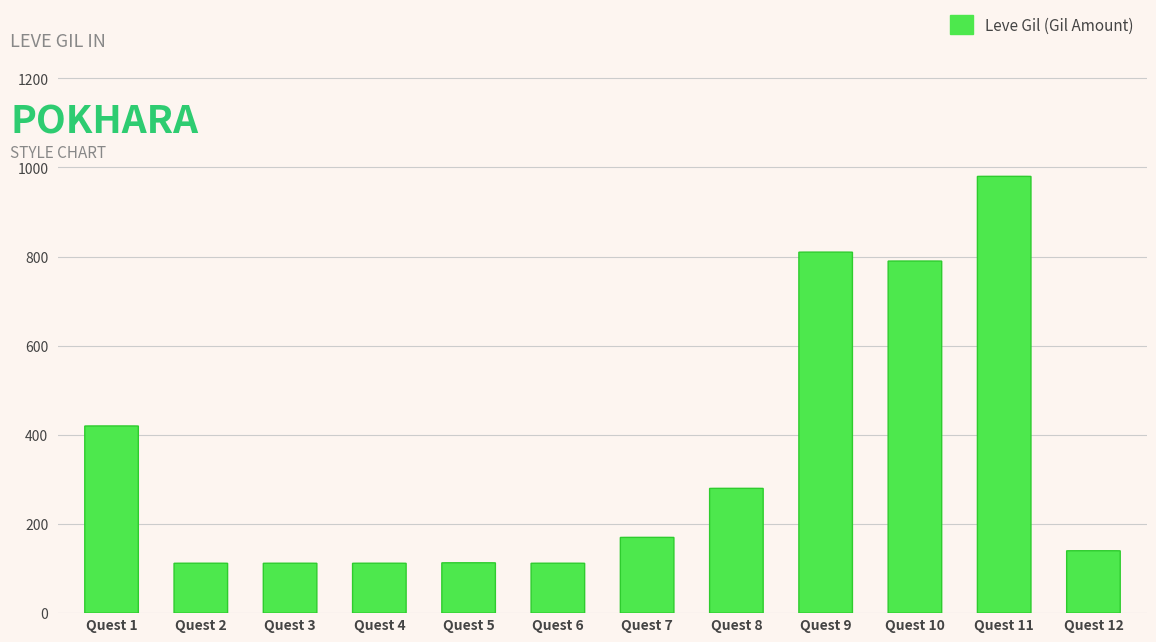

What is the value of the 1st bar from the left?

420